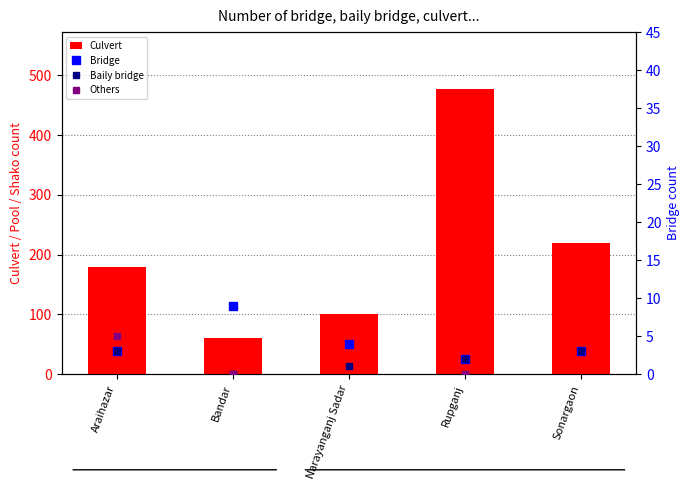

Which series changed the most between Bandar and Sonargaon?

Culvert